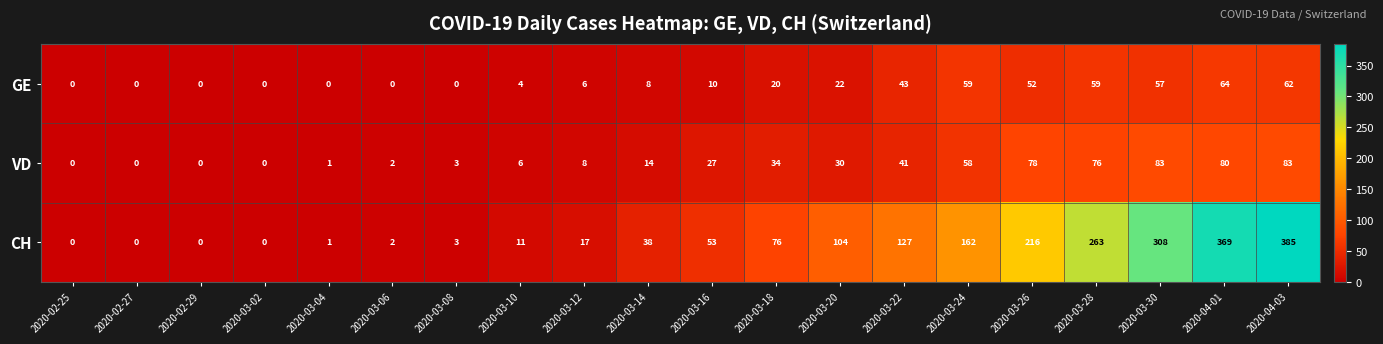

Between 2020-03-18 and 2020-04-03, which series saw the biggest shift?

CH